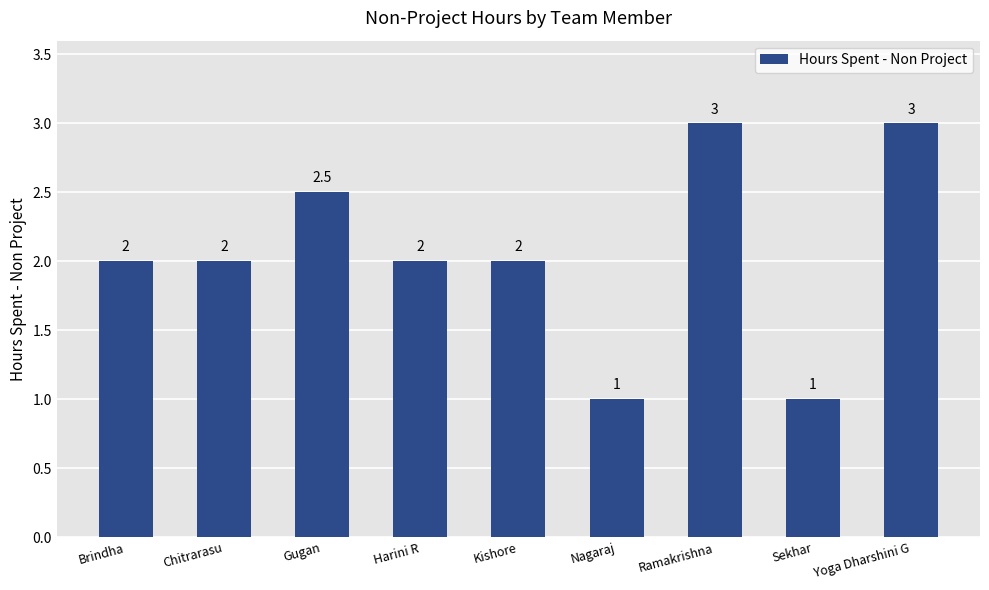

What is the sum of the values at Sekhar and Harini R?

3.0